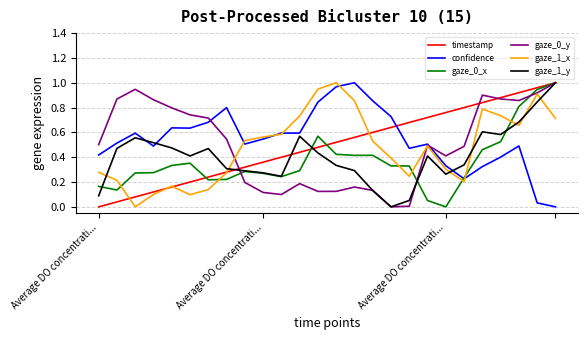

What is the sum of all confidence values?

14.2